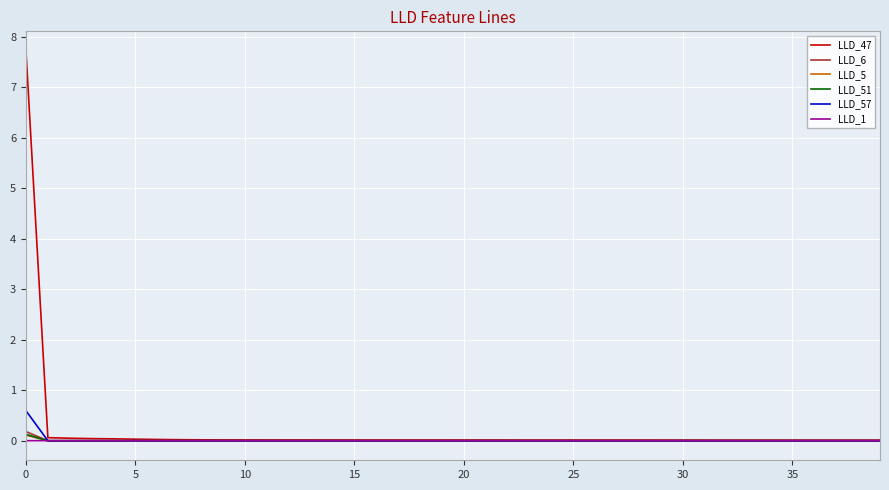

Which series has the largest range (max minus min)?

LLD_47